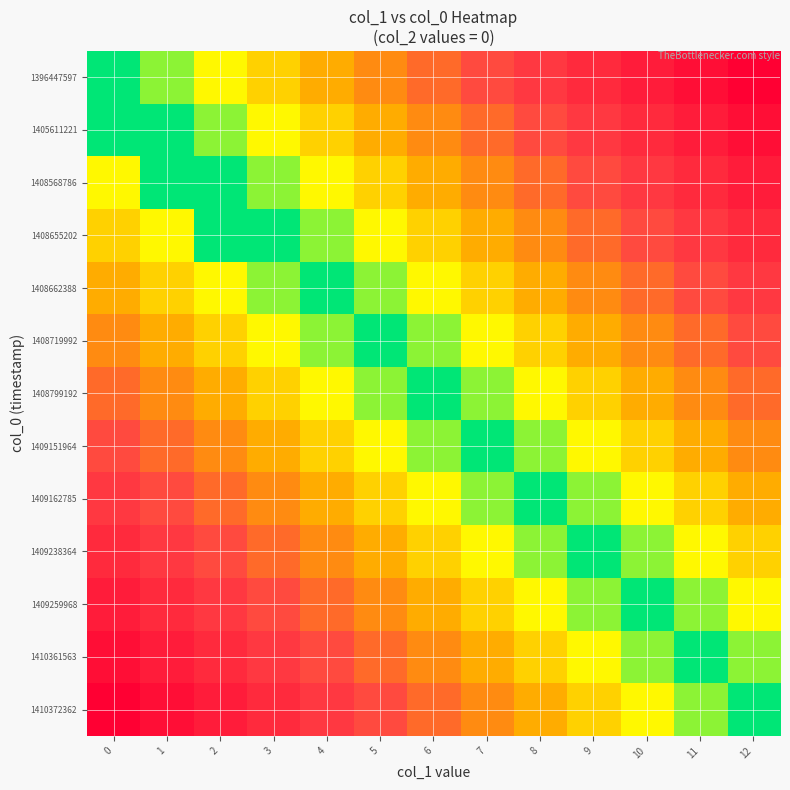

List the series in order of their peak value, highest first.

1396447597, 1410372362, 1405611221, 1410361563, 1408568786, 1409259968, 1408655202, 1409238364, 1408662388, 1409162785, 1408719992, 1409151964, 1408799192